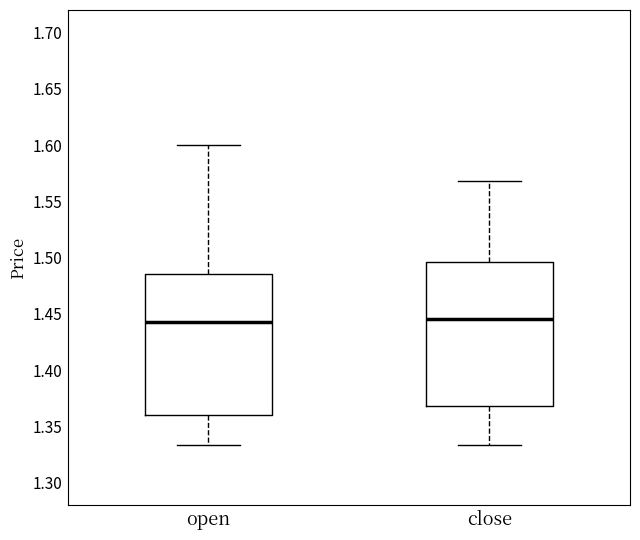

Reading left to right, read every box against the y-axis: the position of its median line, the range the box covers, and the ends of its whiskers. The values are not printed on the chart, so give them approximately, as read against the axis.

open: median 1.445, box 1.360 to 1.485, whiskers 1.335 to 1.600
close: median 1.445, box 1.370 to 1.495, whiskers 1.335 to 1.570